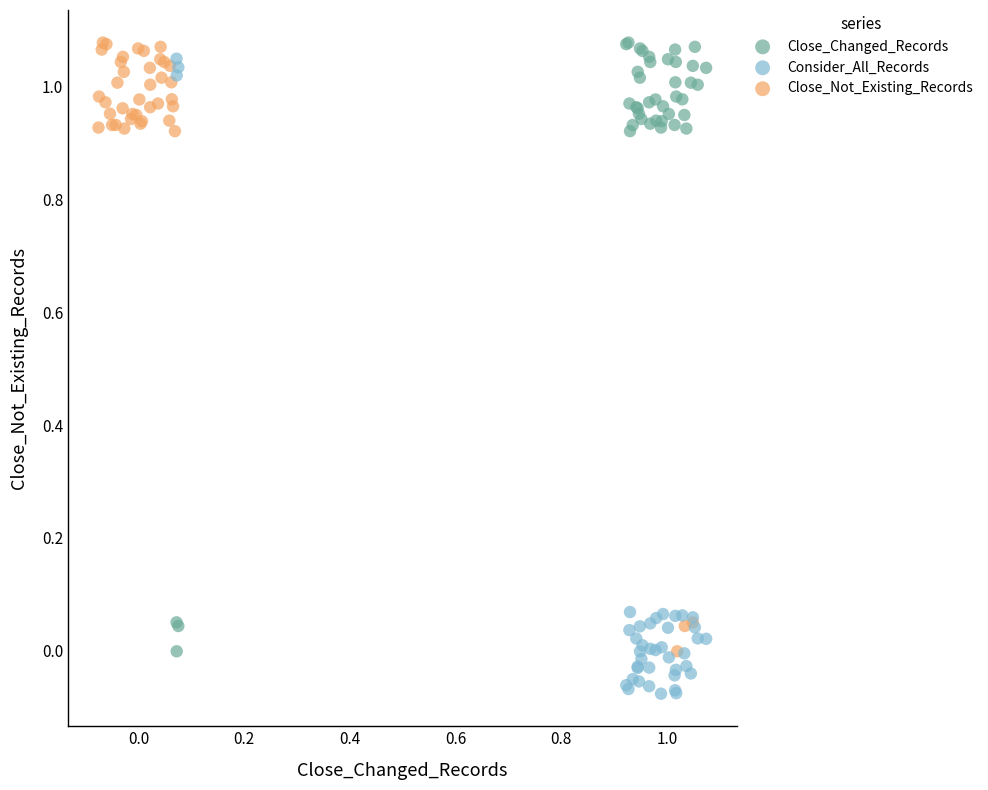

What are all the series names shown in the legend?

Close_Changed_Records, Consider_All_Records, Close_Not_Existing_Records